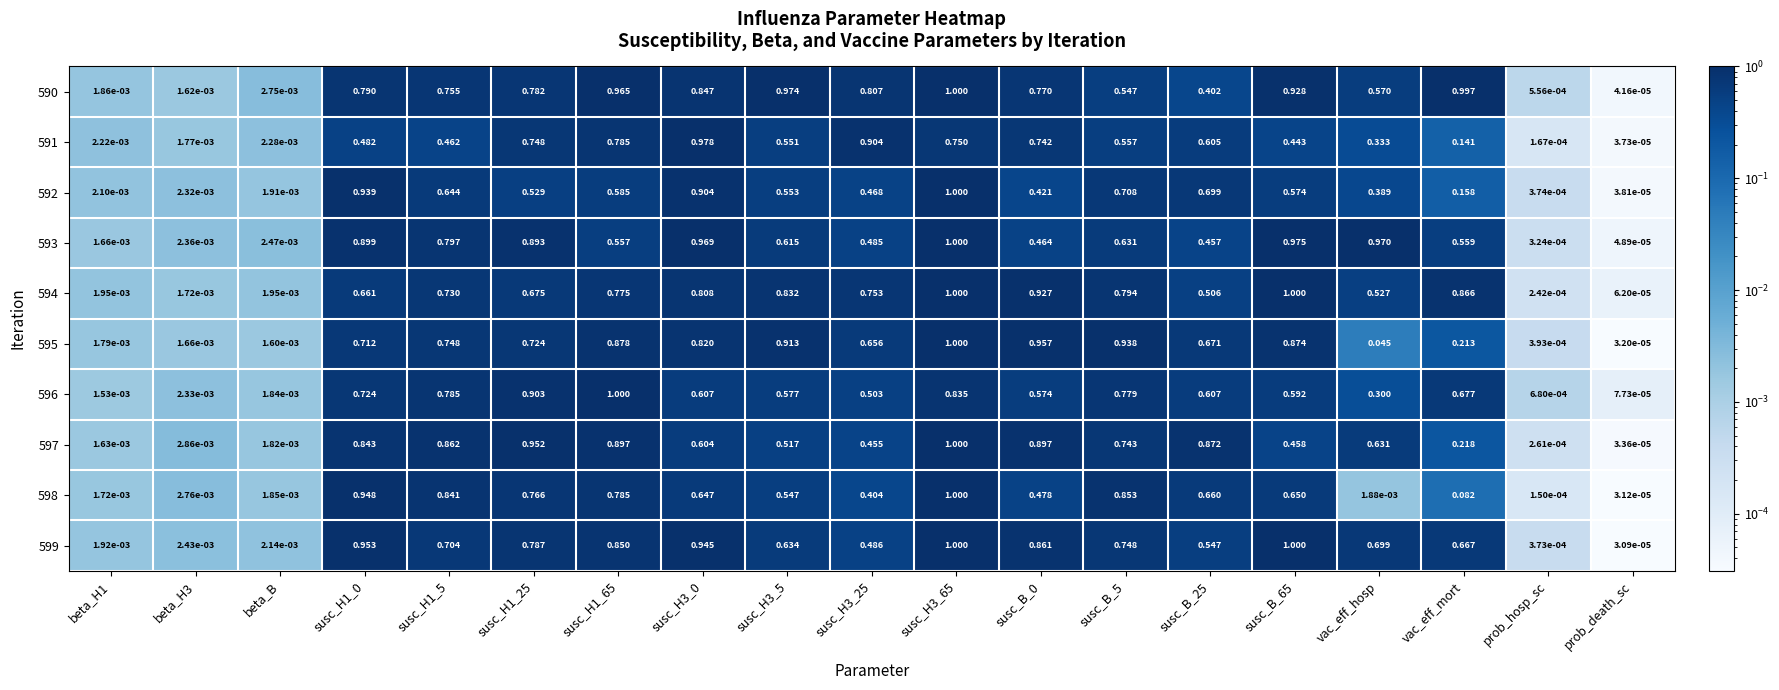

How many distinct data groups are displayed?

10